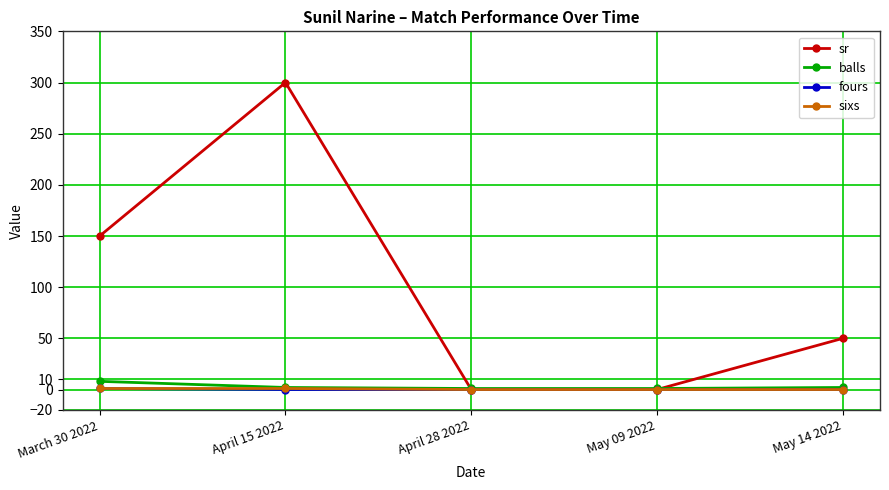

What is the label of the 5th point from the right?

March 30 2022